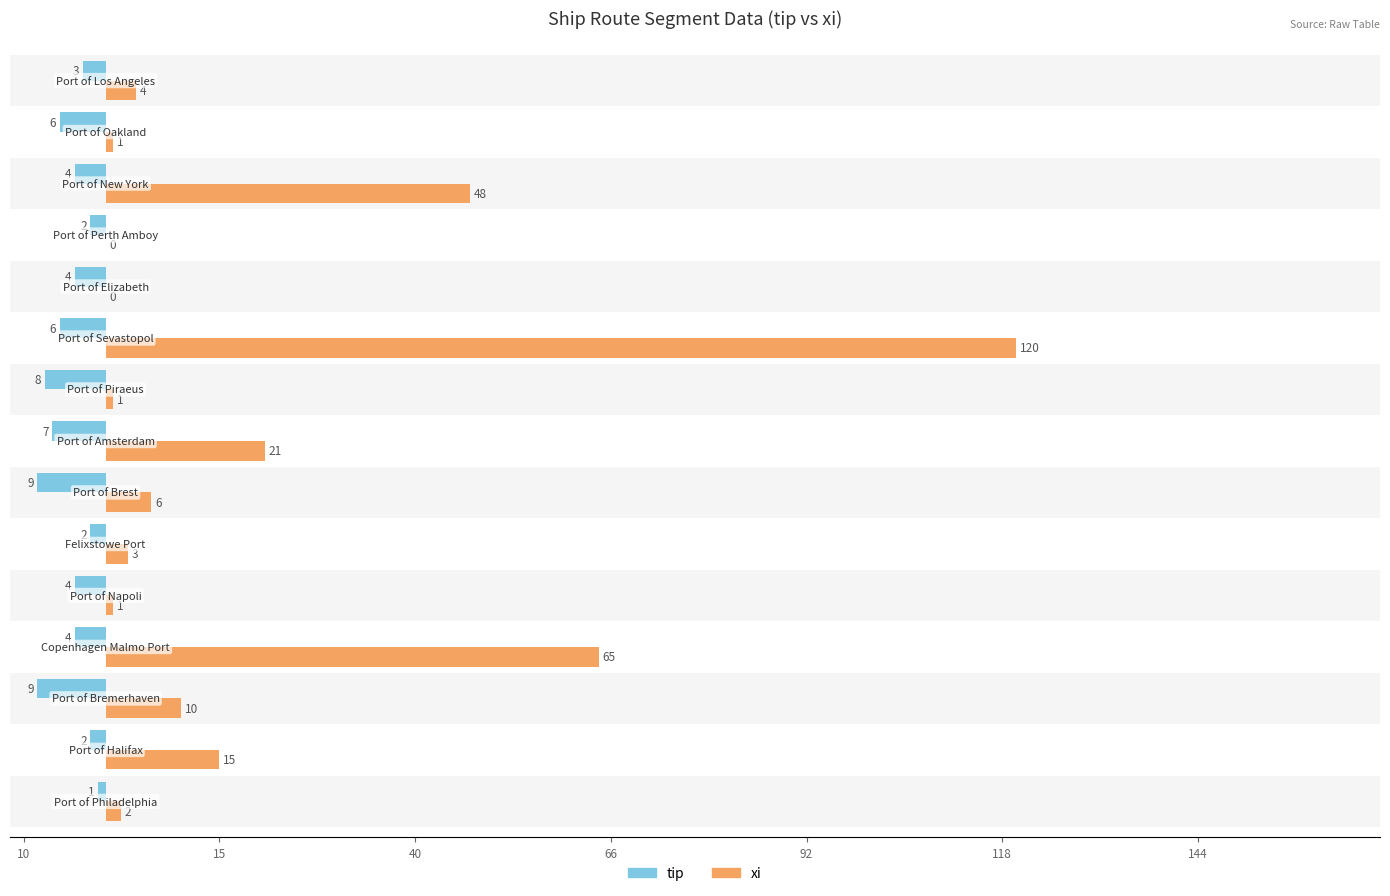

What are all the series names shown in the legend?

tip, xi